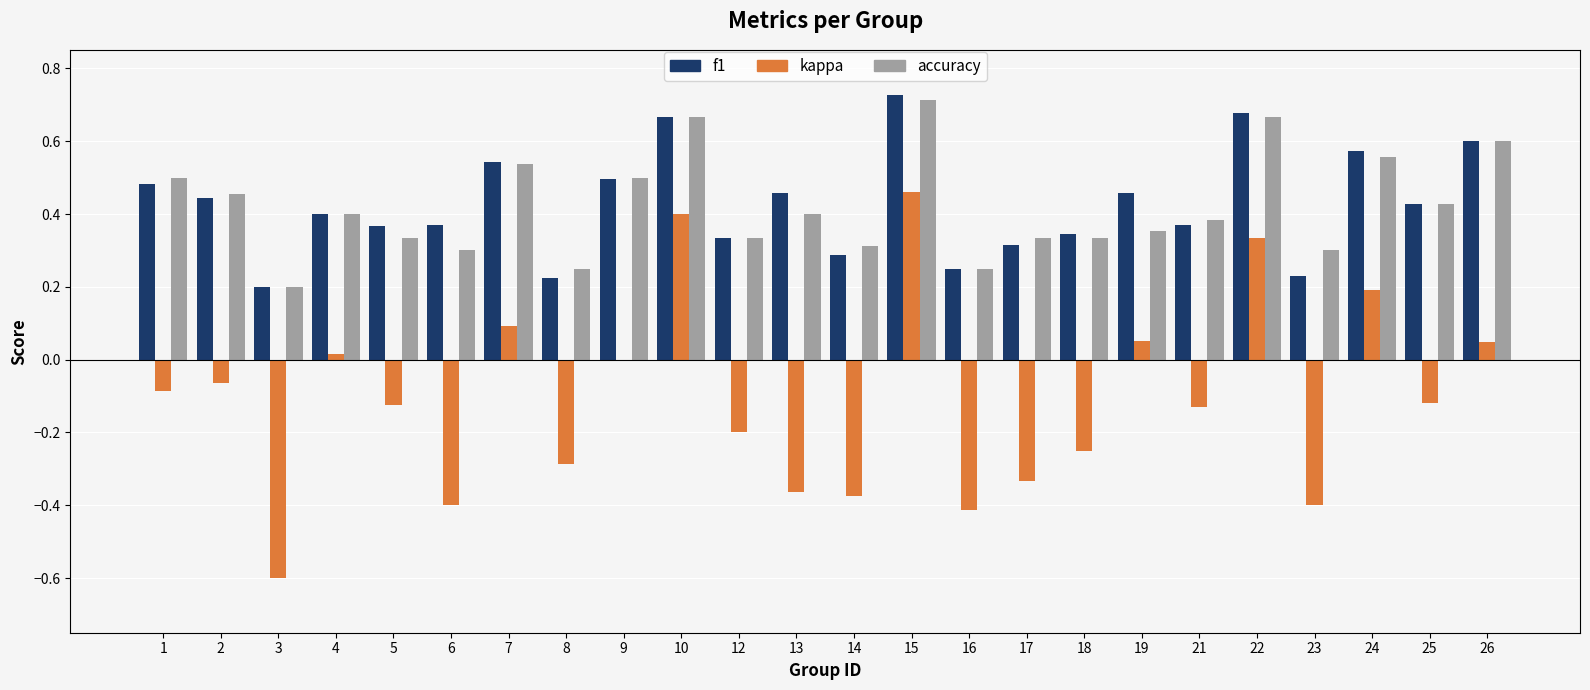

Which series changed the most between 8 and 15?

kappa